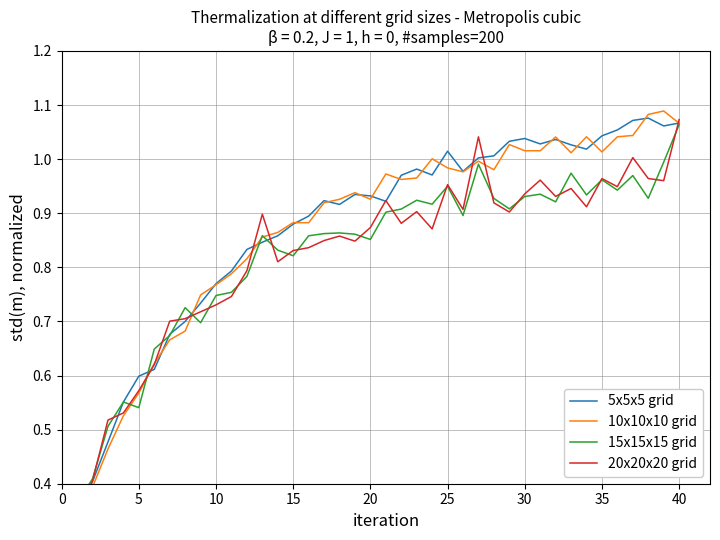

What is the spread (max minus min) of values at 29?

0.1